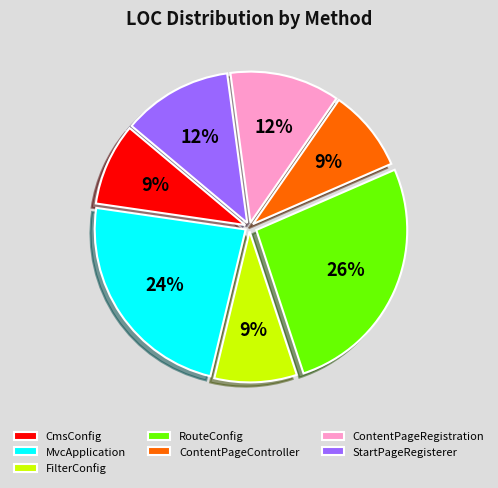

True or false: MvcApplication accounts for 35% of the total.

False